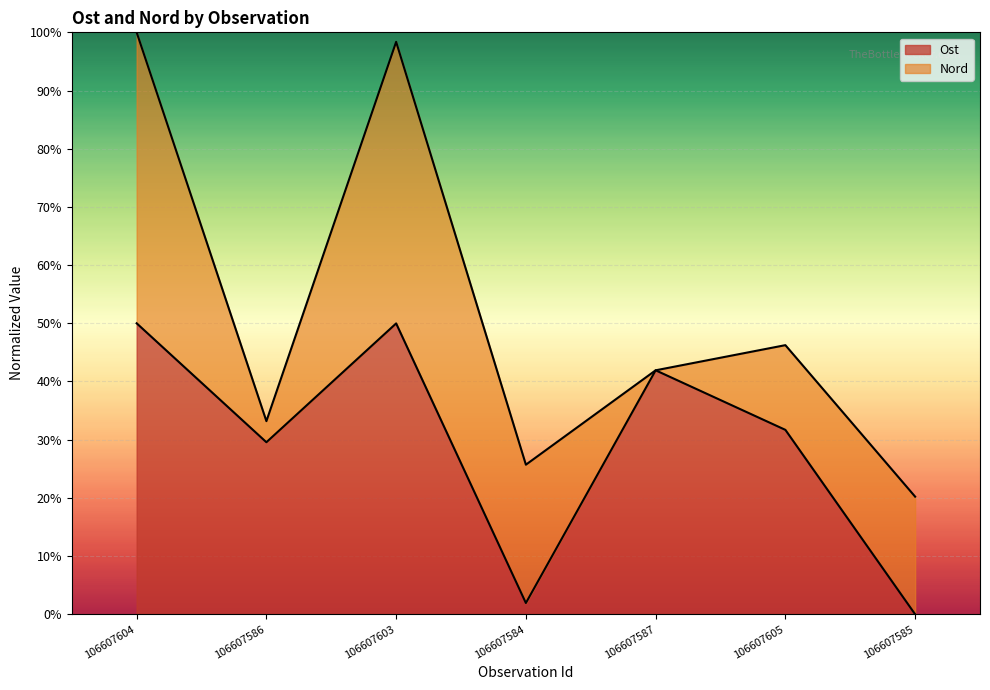

Is it true that Ost equals 19.5 at 106607586?

False